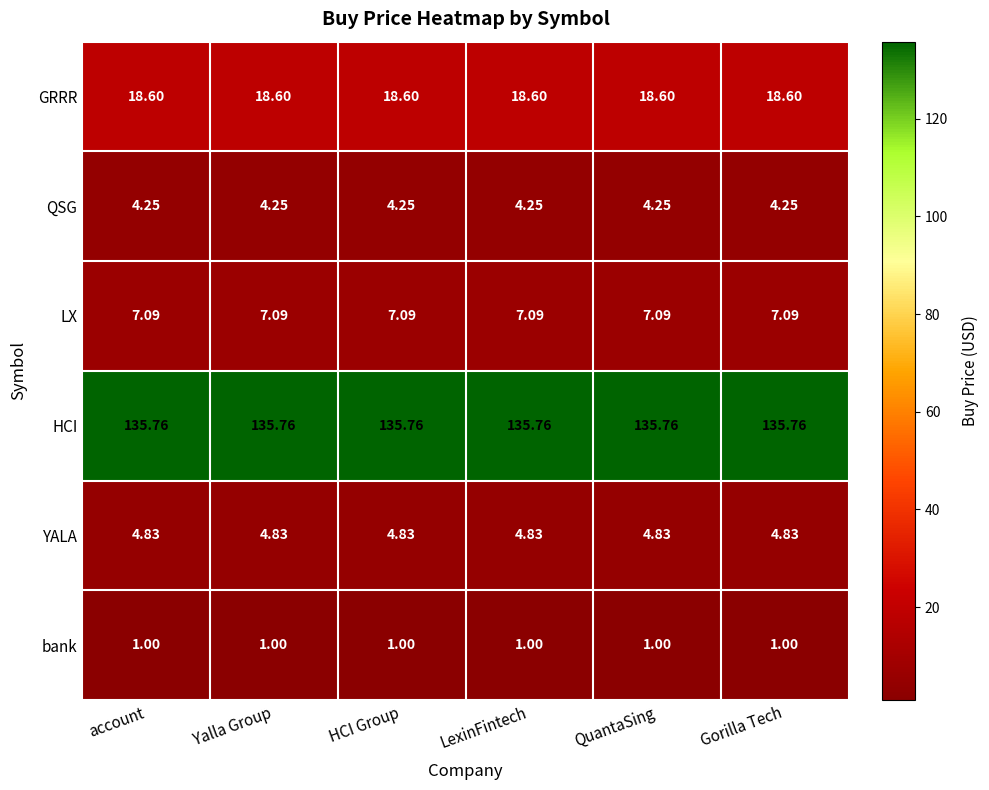

Is the value of LX at Gorilla Tech greater than the value of QSG at Gorilla Tech?

Yes